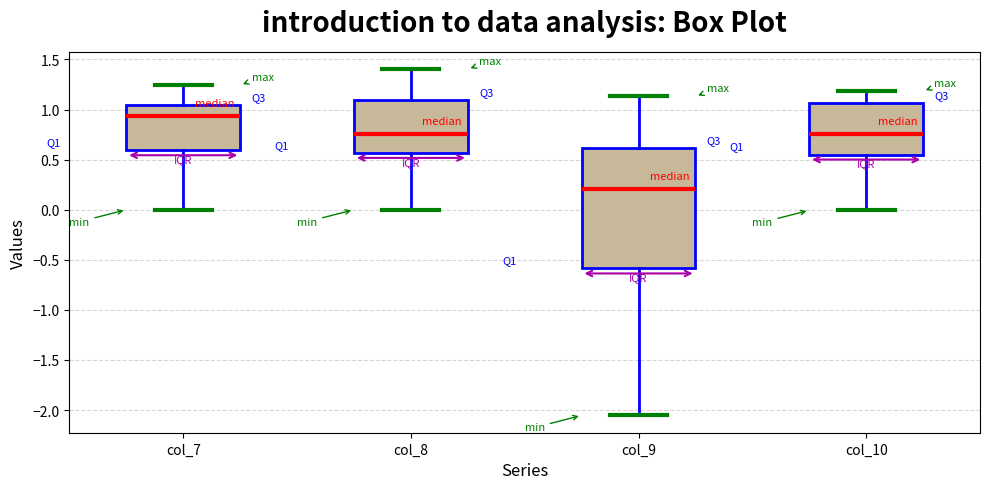

Reading left to right, transcribe this box plot: for each box, give where its median line is, the range the box spans, and where its two whiskers end, as read against the y-axis. The values are not printed on the chart, so give them approximately, as read against the axis.

col_7: median 0.95, box 0.60 to 1.05, whiskers 0.00 to 1.25
col_8: median 0.75, box 0.55 to 1.10, whiskers 0.00 to 1.40
col_9: median 0.20, box -0.60 to 0.60, whiskers -2.05 to 1.15
col_10: median 0.75, box 0.55 to 1.05, whiskers 0.00 to 1.20